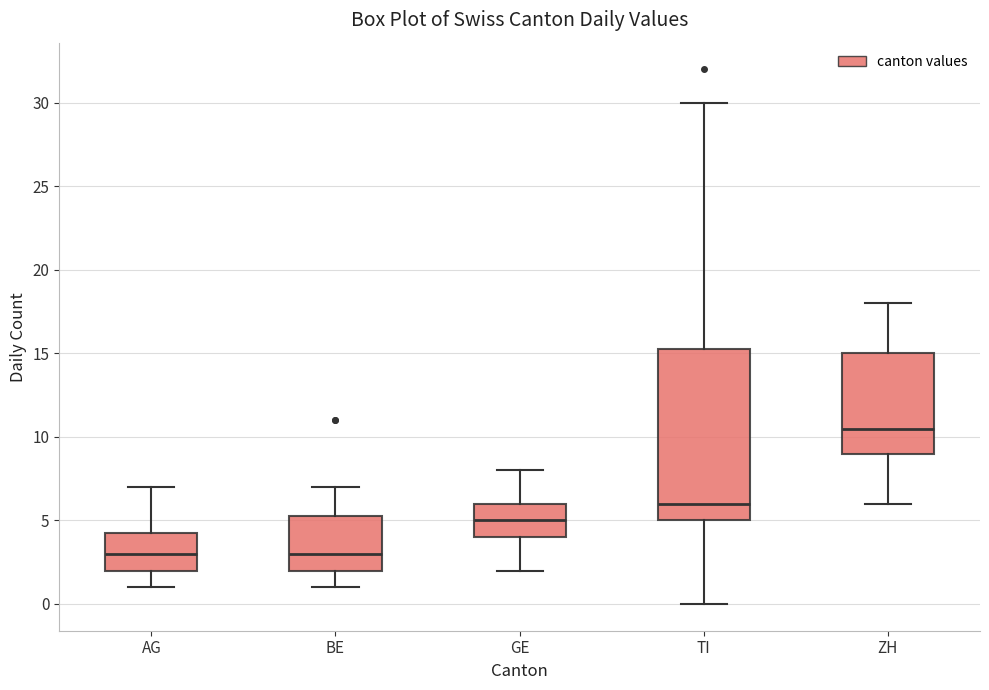

Reading left to right, transcribe this box plot: for each box, give where its median line is, the range the box spans, and where its two whiskers end, as read against the y-axis. The values are not printed on the chart, so give them approximately, as read against the axis.

AG: median 3.0, box 2.0 to 4.5, whiskers 1.0 to 7.0
BE: median 3.0, box 2.0 to 5.5, whiskers 1.0 to 7.0
GE: median 5.0, box 4.0 to 6.0, whiskers 2.0 to 8.0
TI: median 6.0, box 5.0 to 15.5, whiskers 0.0 to 30.0
ZH: median 10.5, box 9.0 to 15.0, whiskers 6.0 to 18.0